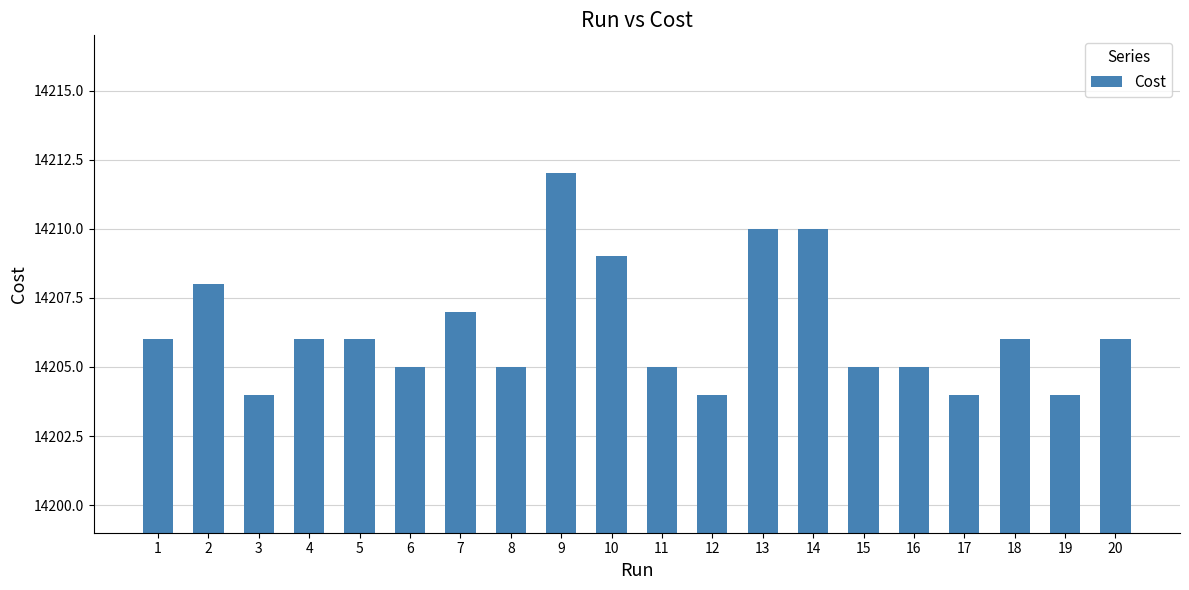

What value does the data have at 17?

14204.0